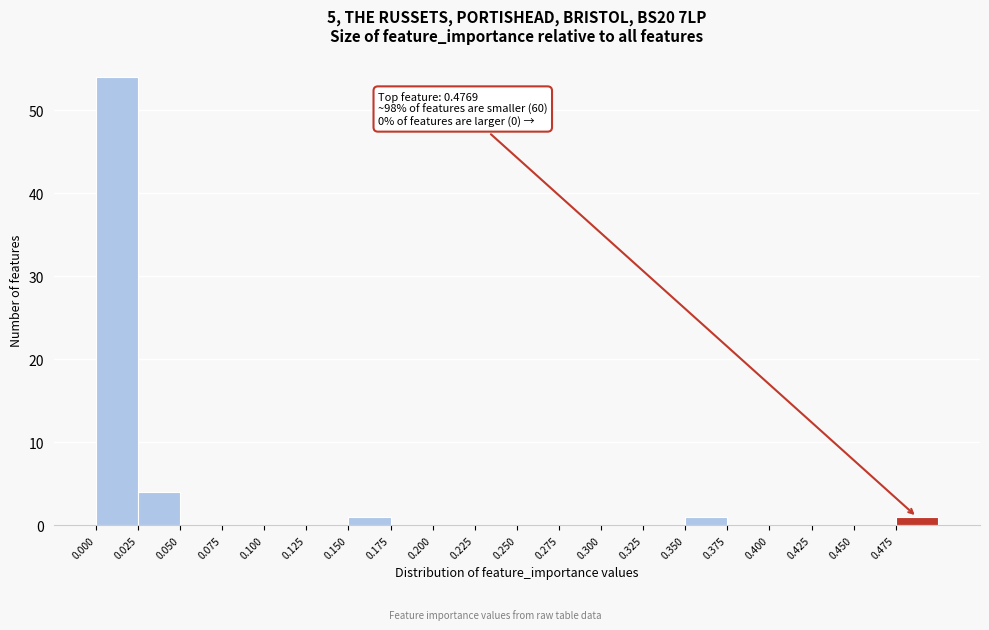

Which range on the x-axis has the tallest bar?

0.000 to 0.025